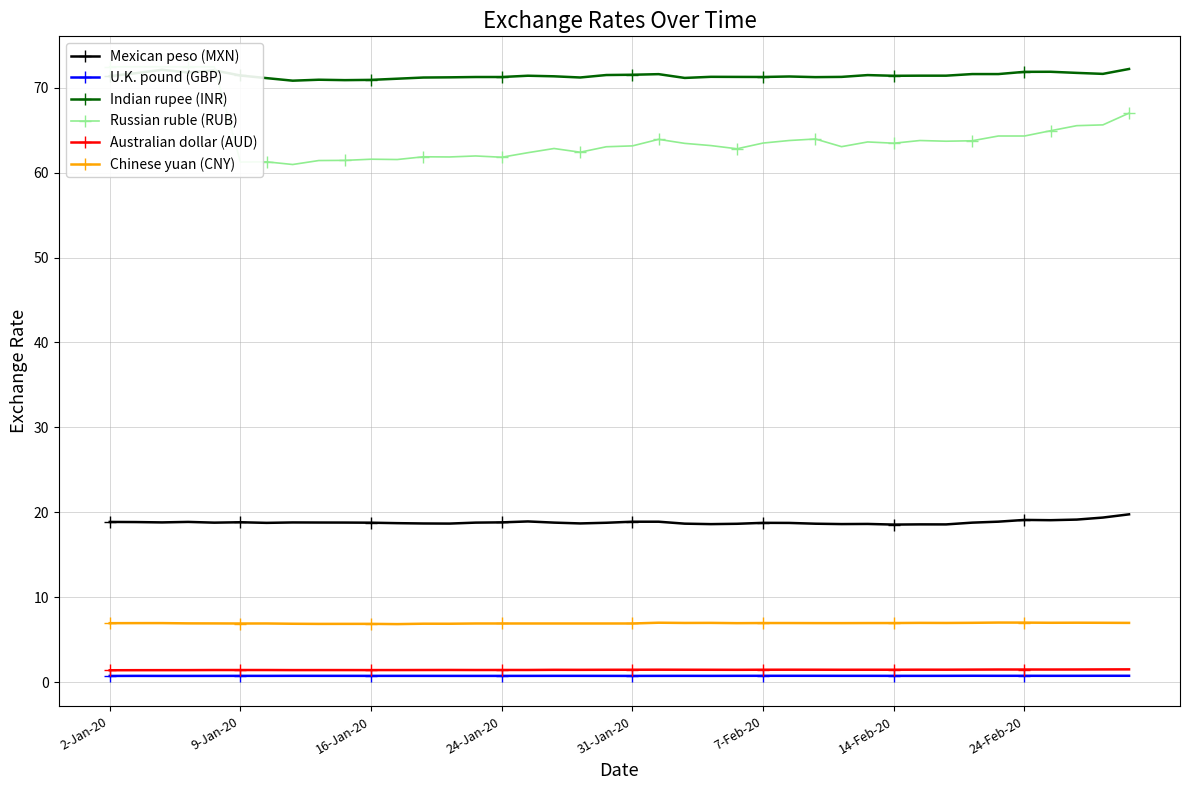

What is the maximum value for Mexican peso (MXN)?

19.8